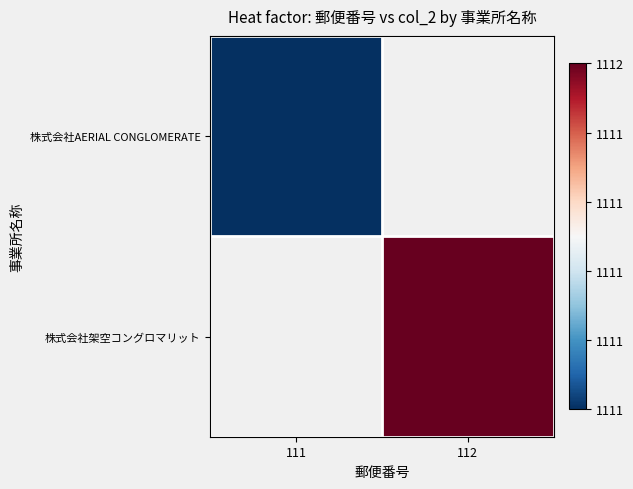

Rank the categories by 株式会社AERIAL CONGLOMERATE value from lowest to highest.

111, 112